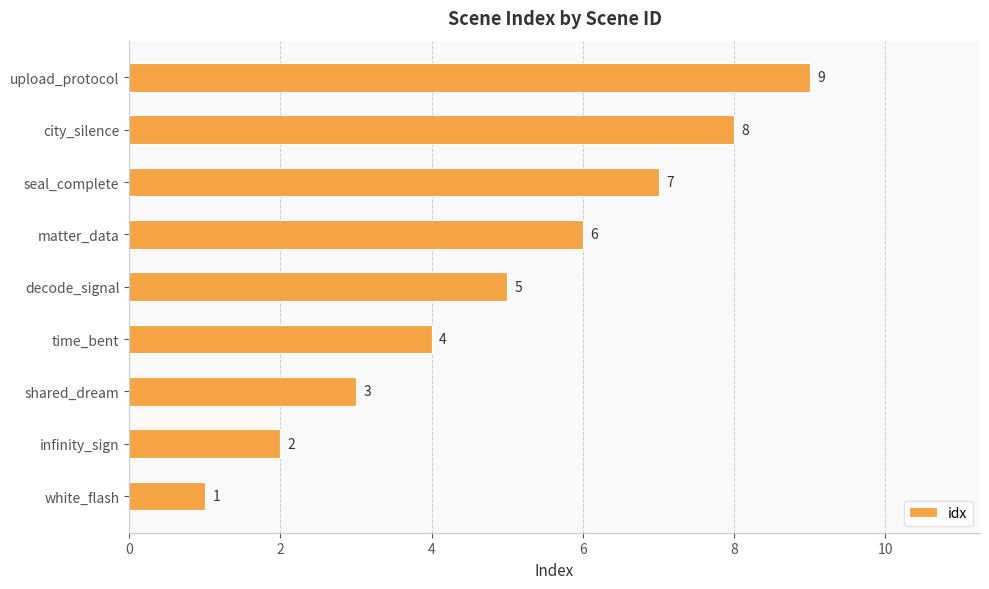

At which label is the value closest to 5?

decode_signal